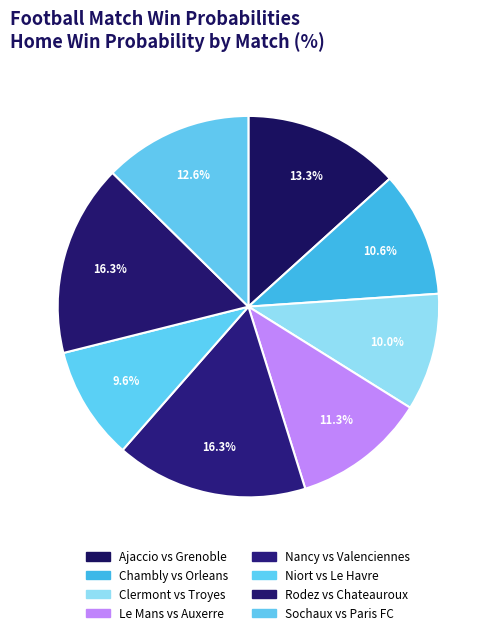

Rank the categories by value from lowest to highest.

Niort vs Le Havre, Clermont vs Troyes, Chambly vs Orleans, Le Mans vs Auxerre, Sochaux vs Paris FC, Ajaccio vs Grenoble, Nancy vs Valenciennes, Rodez vs Chateauroux